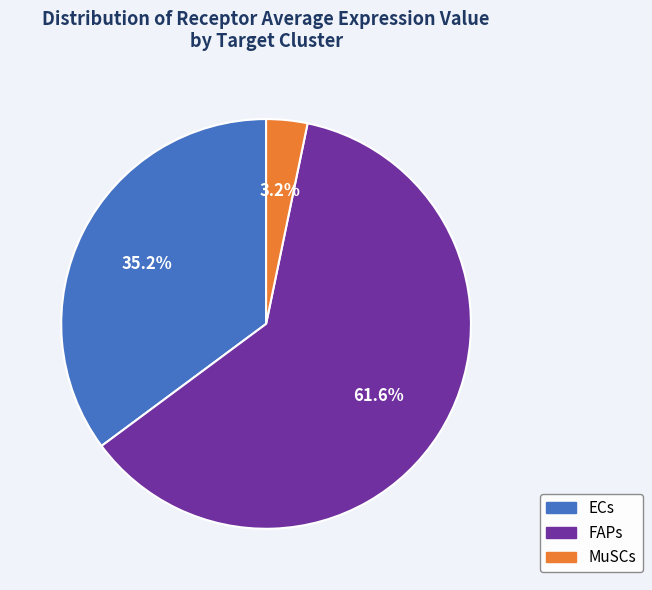

To the nearest percent, what is the difference between the largest and smallest slice percentages?

58%